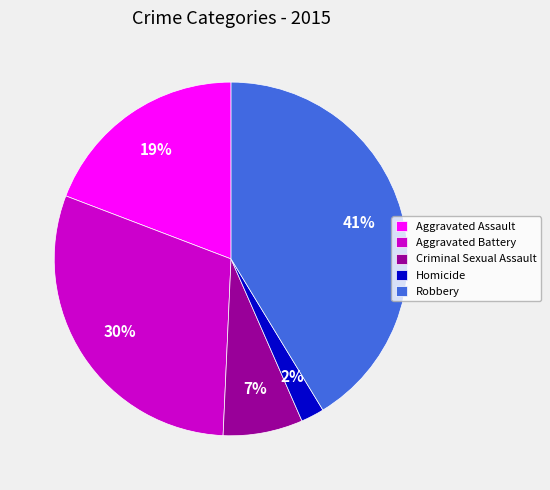

Which slice is the largest?

Robbery